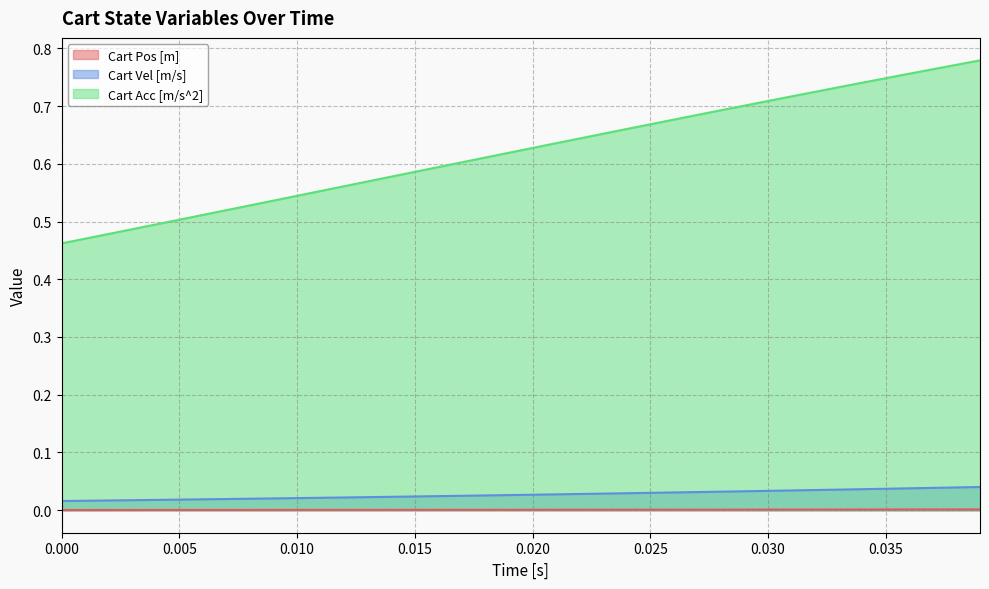

Reading left to right, transcribe all the data shown in this chart.

Cart Pos [m]: 0.0	0.0	0.0	0.0	0.0	0.0	0.0	0.0	0.0	0.0	0.0	0.0	0.0	0.0	0.0	0.0	0.0	0.0	0.0	0.0	0.0	0.0	0.0	0.0	0.0	0.0	0.0	0.0	0.0	0.0	0.0	0.0	0.0	0.0	0.0	0.0	0.0	0.0	0.0	0.0
Cart Vel [m/s]: 0.0	0.0	0.0	0.0	0.0	0.0	0.0	0.0	0.0	0.0	0.0	0.0	0.0	0.0	0.0	0.0	0.0	0.0	0.0	0.0	0.0	0.0	0.0	0.0	0.0	0.0	0.0	0.0	0.0	0.0	0.0	0.0	0.0	0.0	0.0	0.0	0.0	0.0	0.0	0.0
Cart Acc [m/s^2]: 0.5	0.5	0.5	0.5	0.5	0.5	0.5	0.5	0.5	0.5	0.5	0.6	0.6	0.6	0.6	0.6	0.6	0.6	0.6	0.6	0.6	0.6	0.6	0.7	0.7	0.7	0.7	0.7	0.7	0.7	0.7	0.7	0.7	0.7	0.7	0.7	0.8	0.8	0.8	0.8